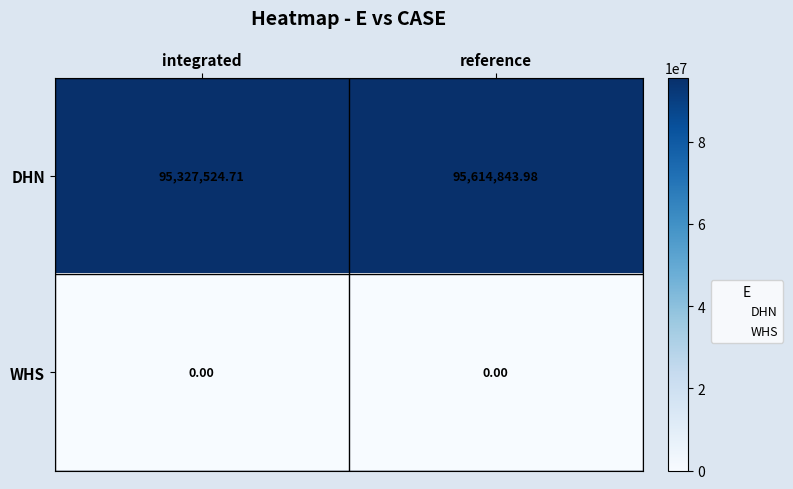

At how many categories does at least one series exceed 61870181?

2